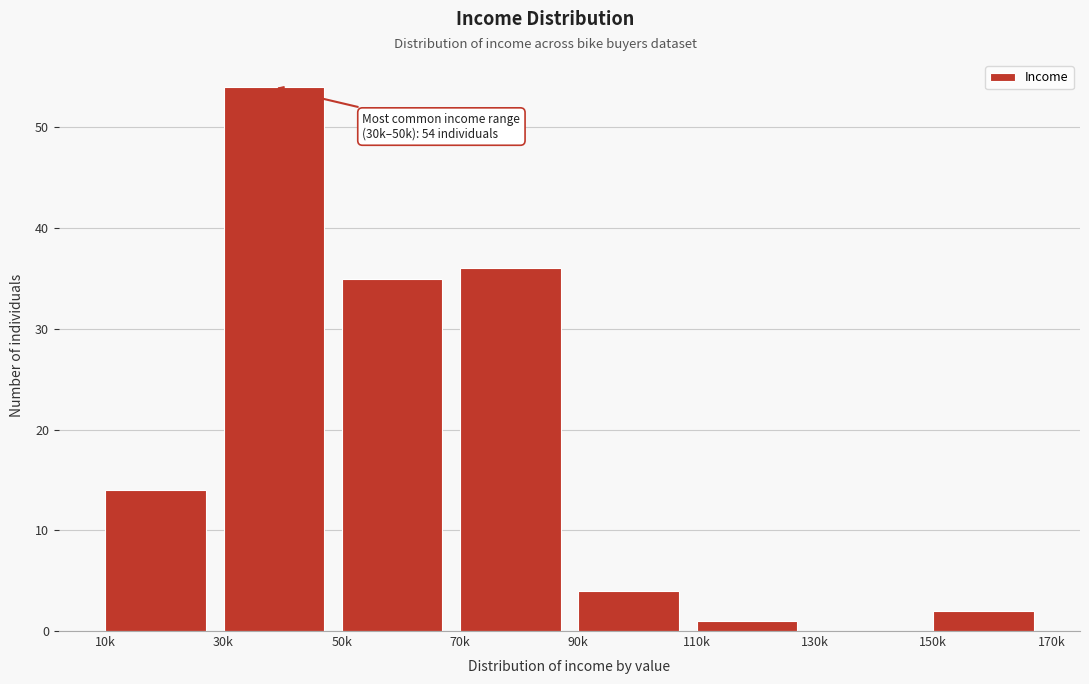

Reading right to left, list all the values displayed in this chart.

150k=2	130k=0	110k=1	90k=4	70k=36	50k=35	30k=54	10k=14